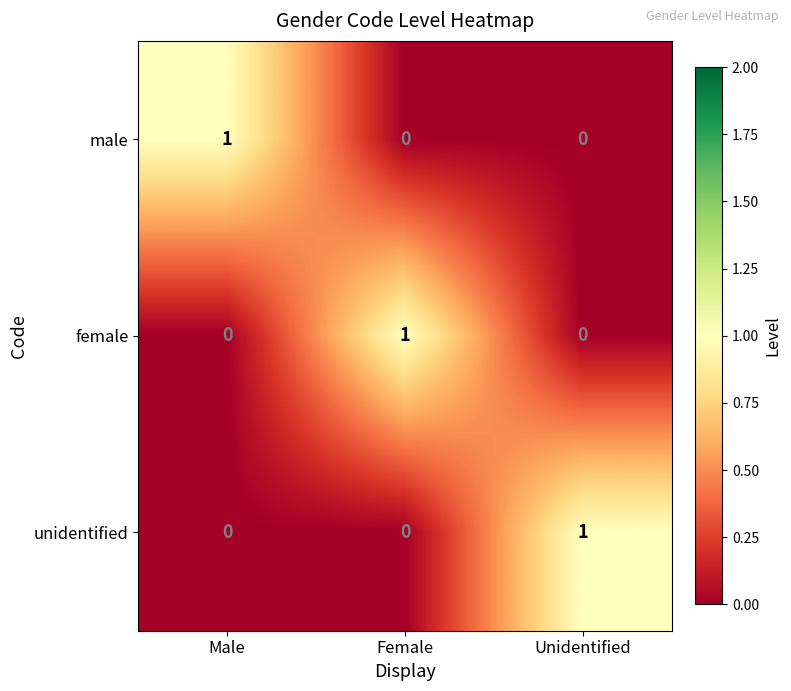

At how many categories does at least one series exceed 0?

3